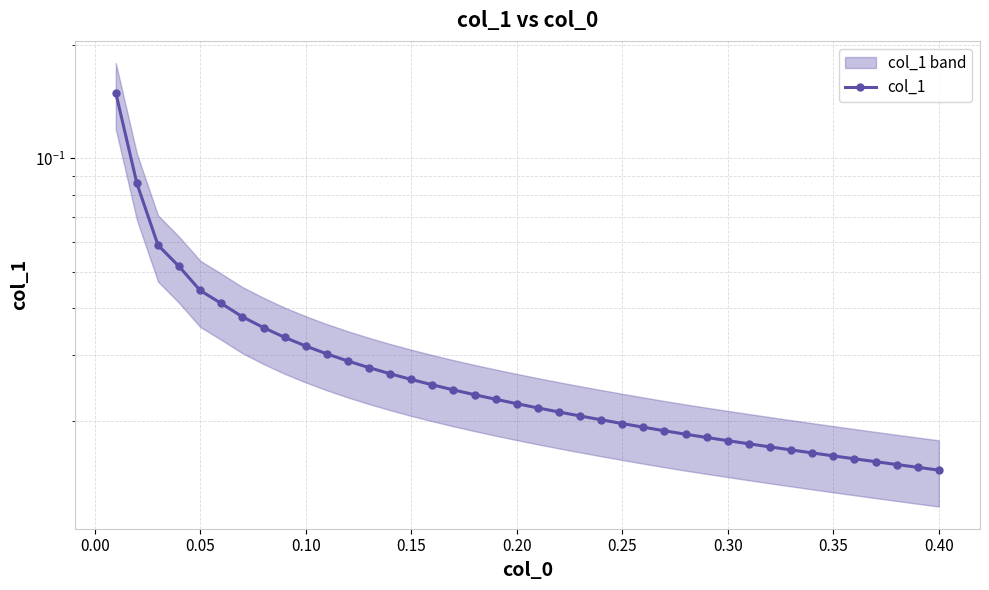

How many distinct data groups are displayed?

1